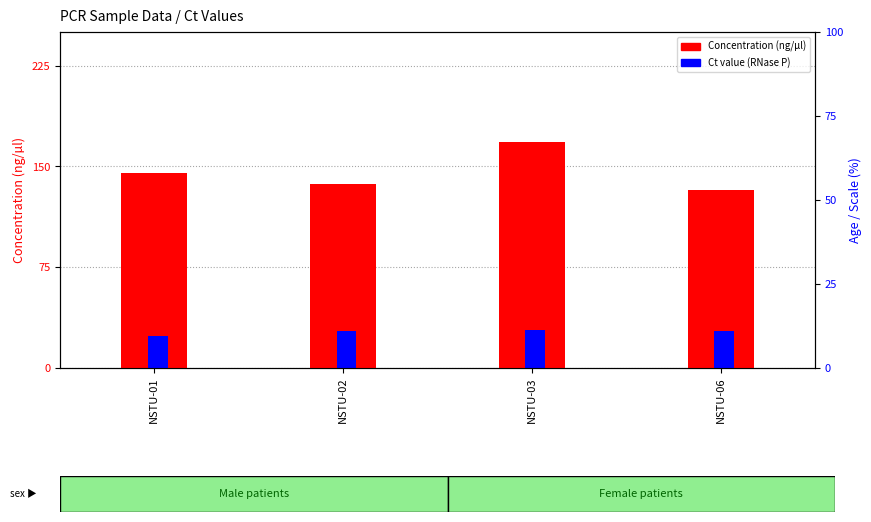

What is the value of the Concentration (ng/µl) bar at the 1st from the left?

145.4